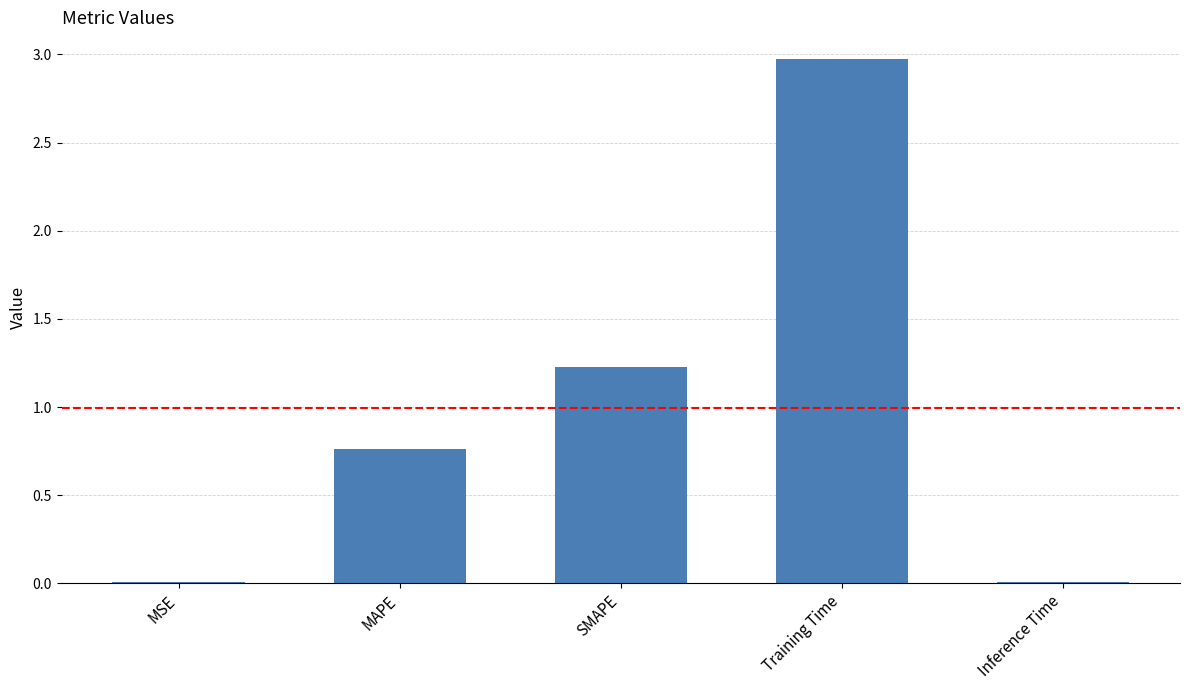

Which category has the highest value across all series?

Training Time